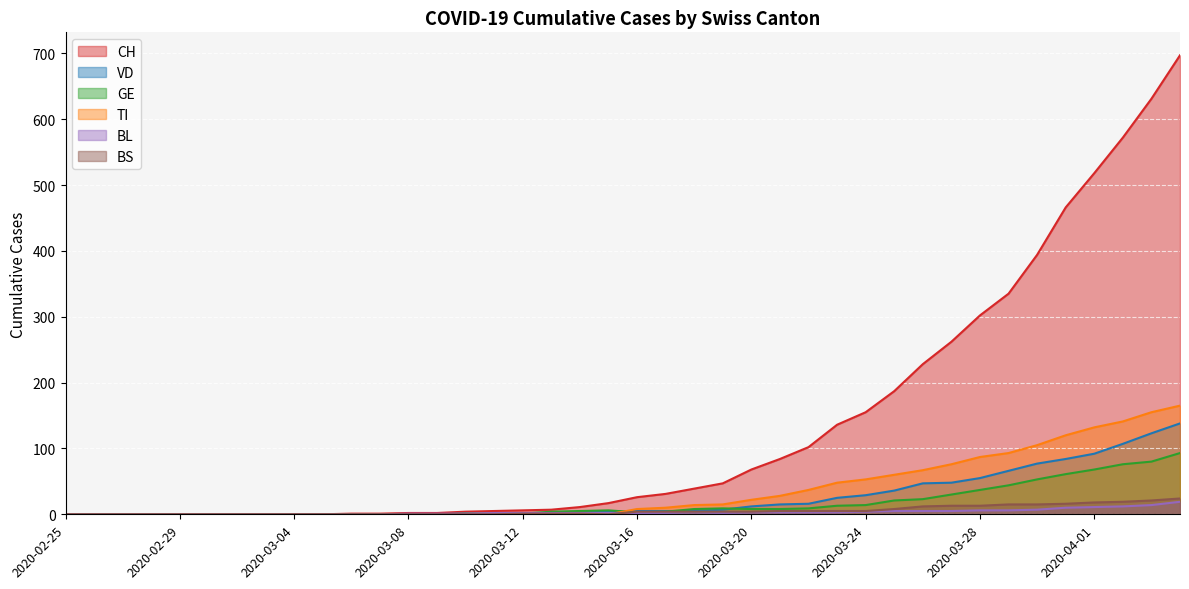

Where does the BL series first go above 2?

2020-03-18